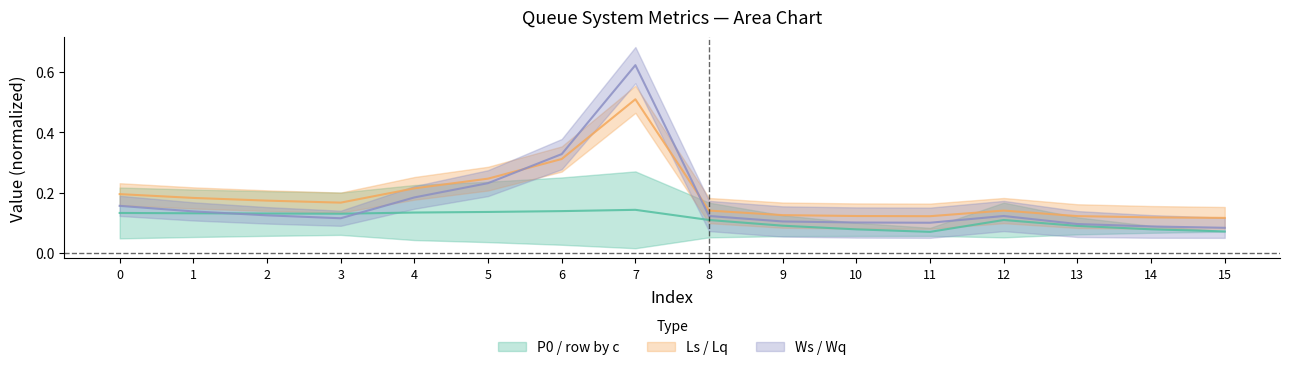

What is the total value across all series at 1?

0.5